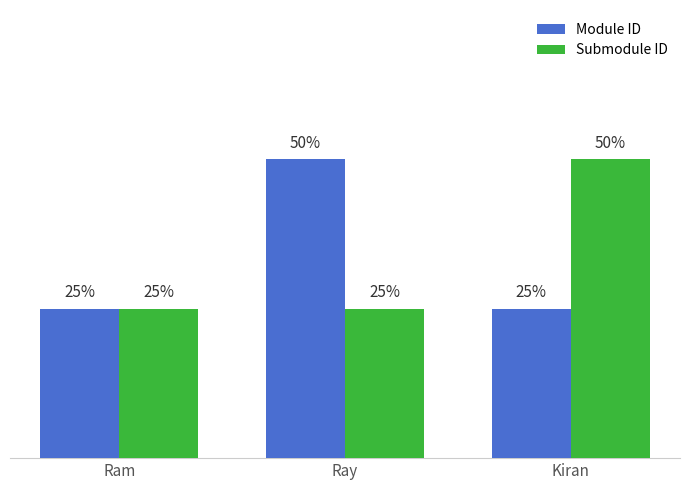

What are all the series names shown in the legend?

Module ID, Submodule ID